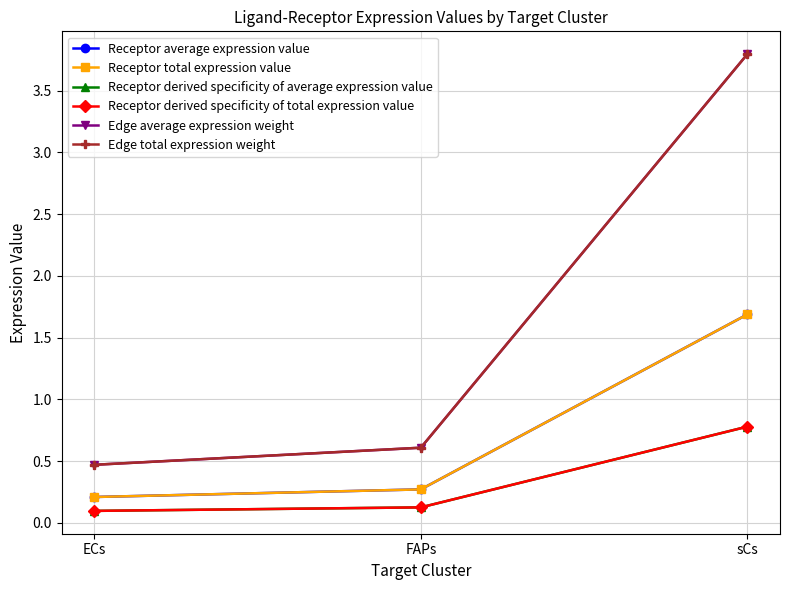

Does the chart have visible grid lines?

Yes